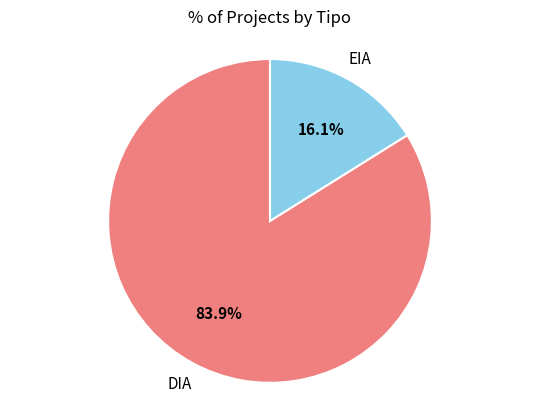

Is there any slice that represents more than half of the pie?

Yes